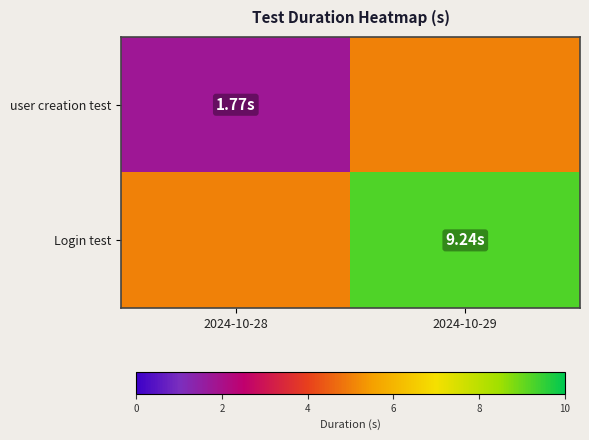

Rank the series at 2024-10-29 from highest to lowest value.

Login test, user creation test